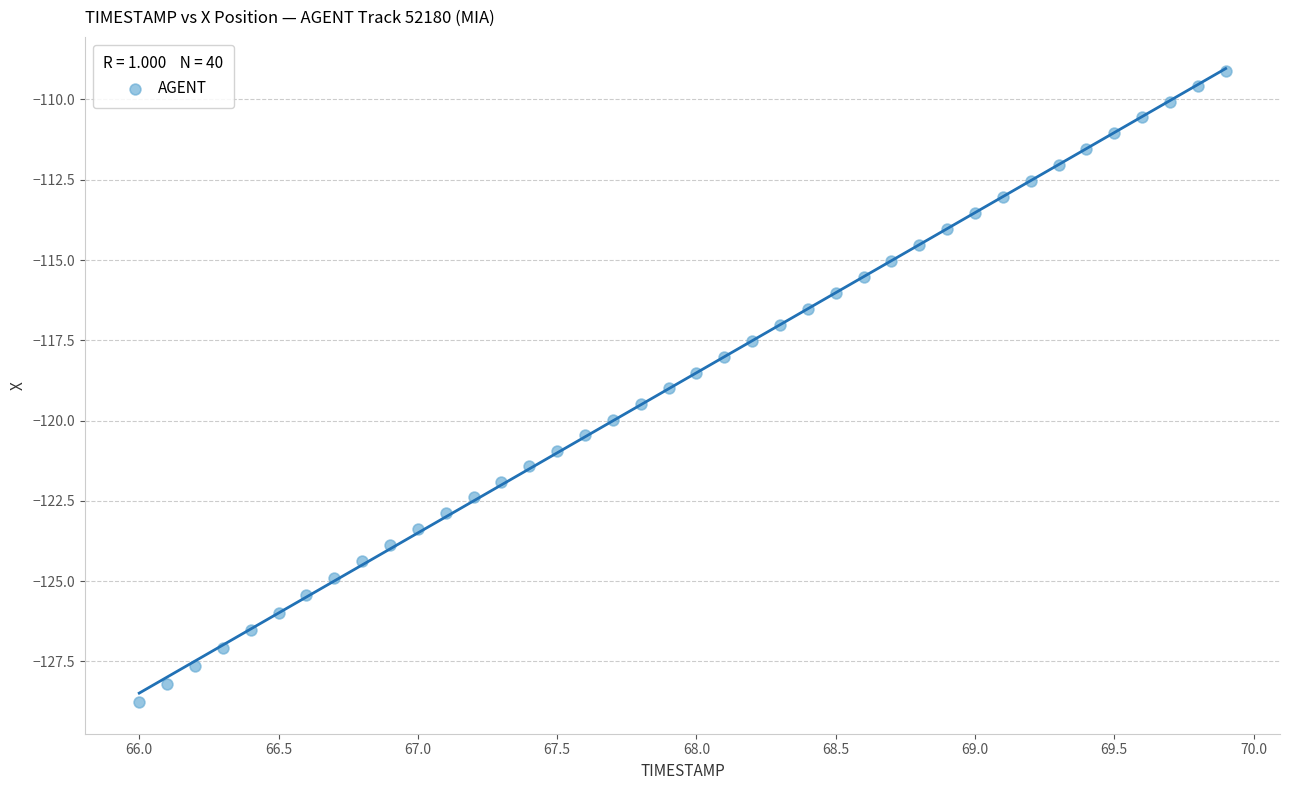

What is the range of X values (max minus min)?

3.9